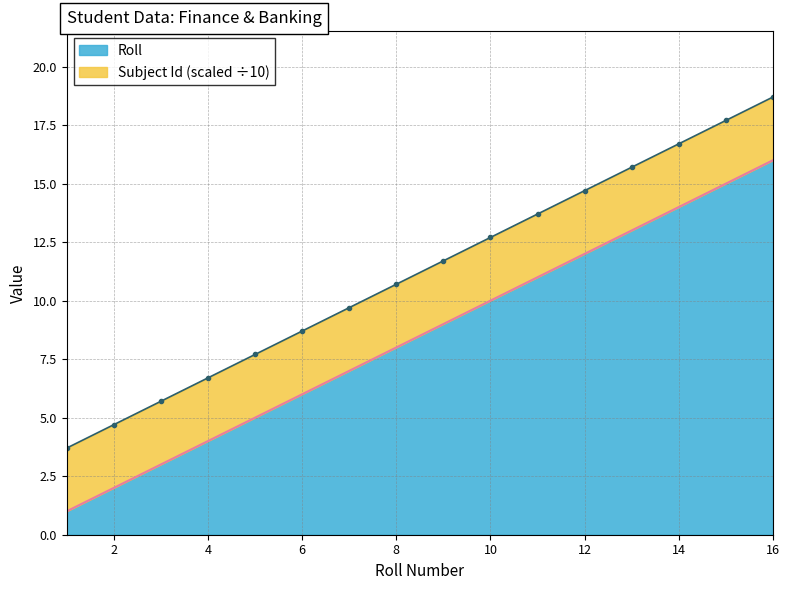

What is the value of the 7th point from the left?

9.7